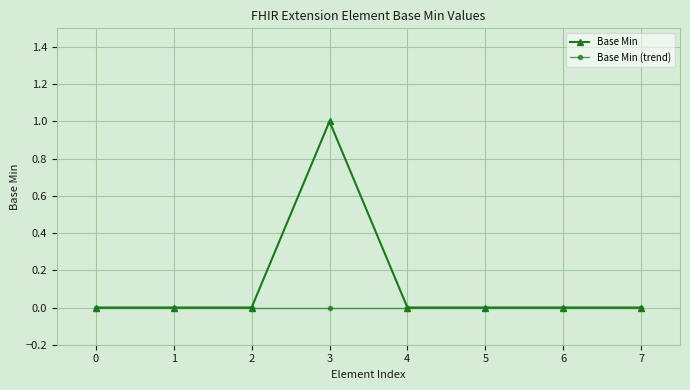

List the series in order of their peak value, lowest first.

Base Min (trend), Base Min